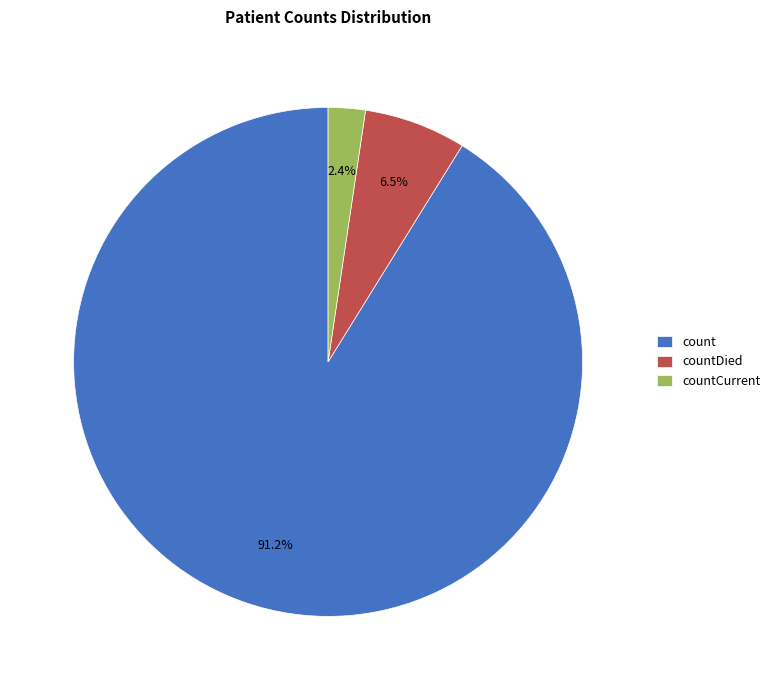

To the nearest percent, what percentage of the pie is countCurrent?

2%